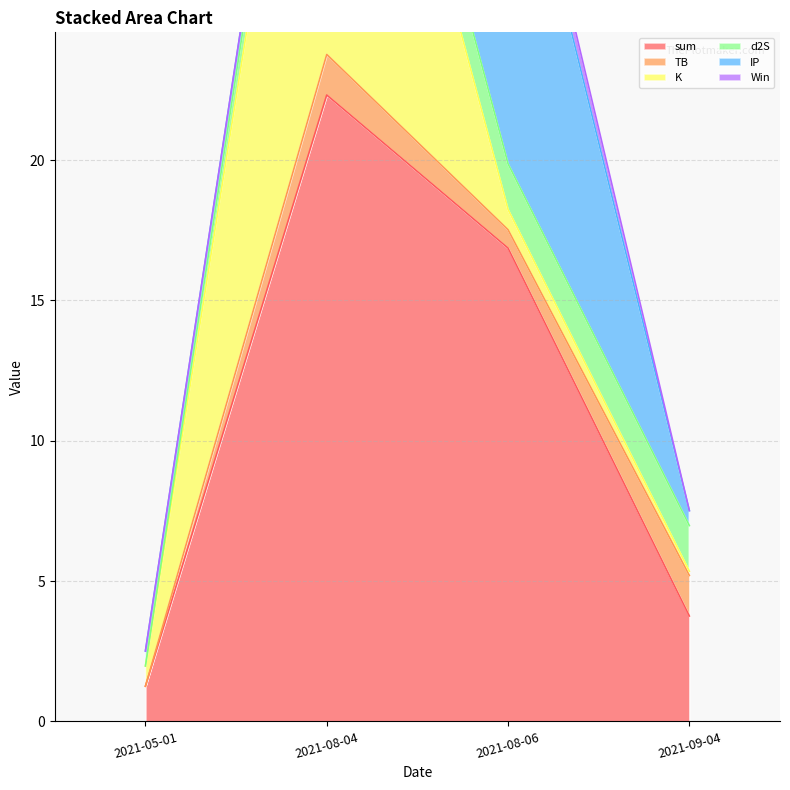

Reading left to right, extract all data points from this chart.

sum: 2021-05-01=1.3	2021-08-04=22.3	2021-08-06=16.9	2021-09-04=3.8
TB: 2021-05-01=0.0	2021-08-04=1.4	2021-08-06=0.7	2021-09-04=1.4
K: 2021-05-01=0.7	2021-08-04=18.7	2021-08-06=0.7	2021-09-04=0.1
d2S: 2021-05-01=0.0	2021-08-04=1.6	2021-08-06=1.6	2021-09-04=1.6
IP: 2021-05-01=0.5	2021-08-04=0.5	2021-08-06=13.9	2021-09-04=0.5
Win: 2021-05-01=0.0	2021-08-04=0.0	2021-08-06=1.0	2021-09-04=0.0